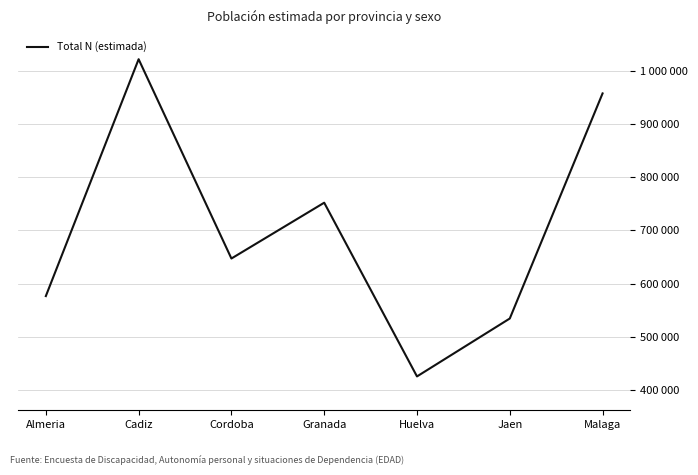

Does the chart have visible grid lines?

Yes